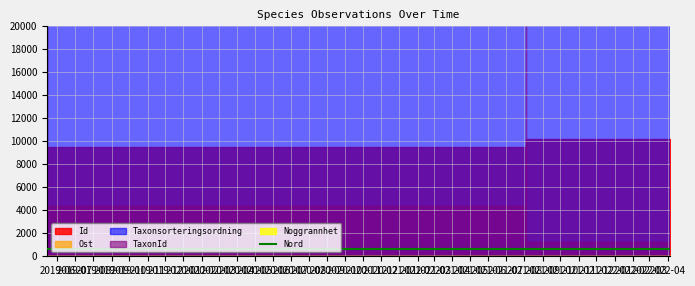

At which label is the value closest to 665?

2019-12